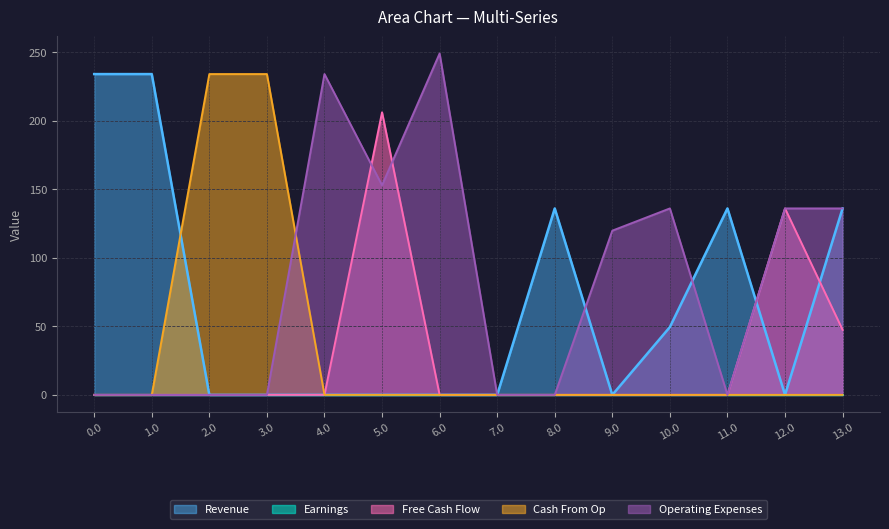

What is the difference between the maximum and minimum values in the Revenue series?

234.0